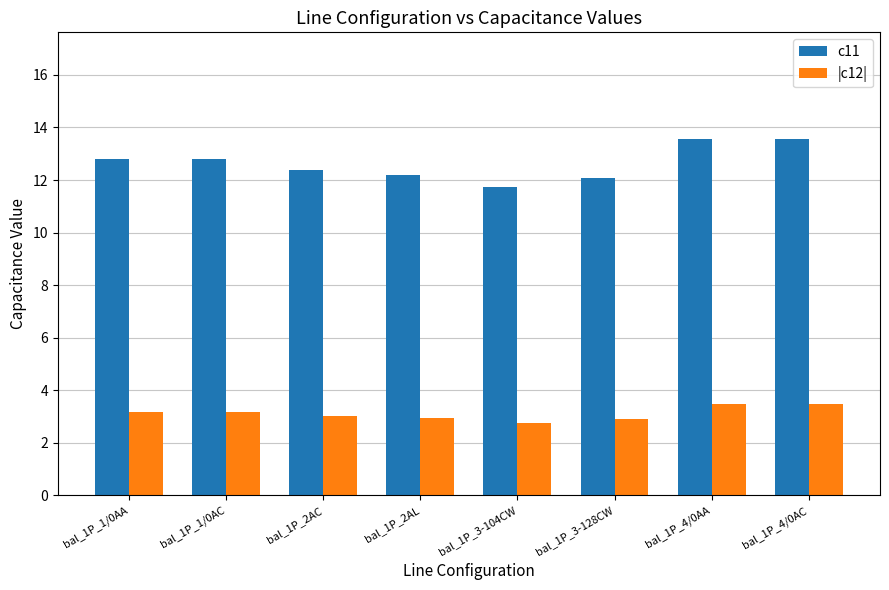

Does the chart contain stacked bars?

No